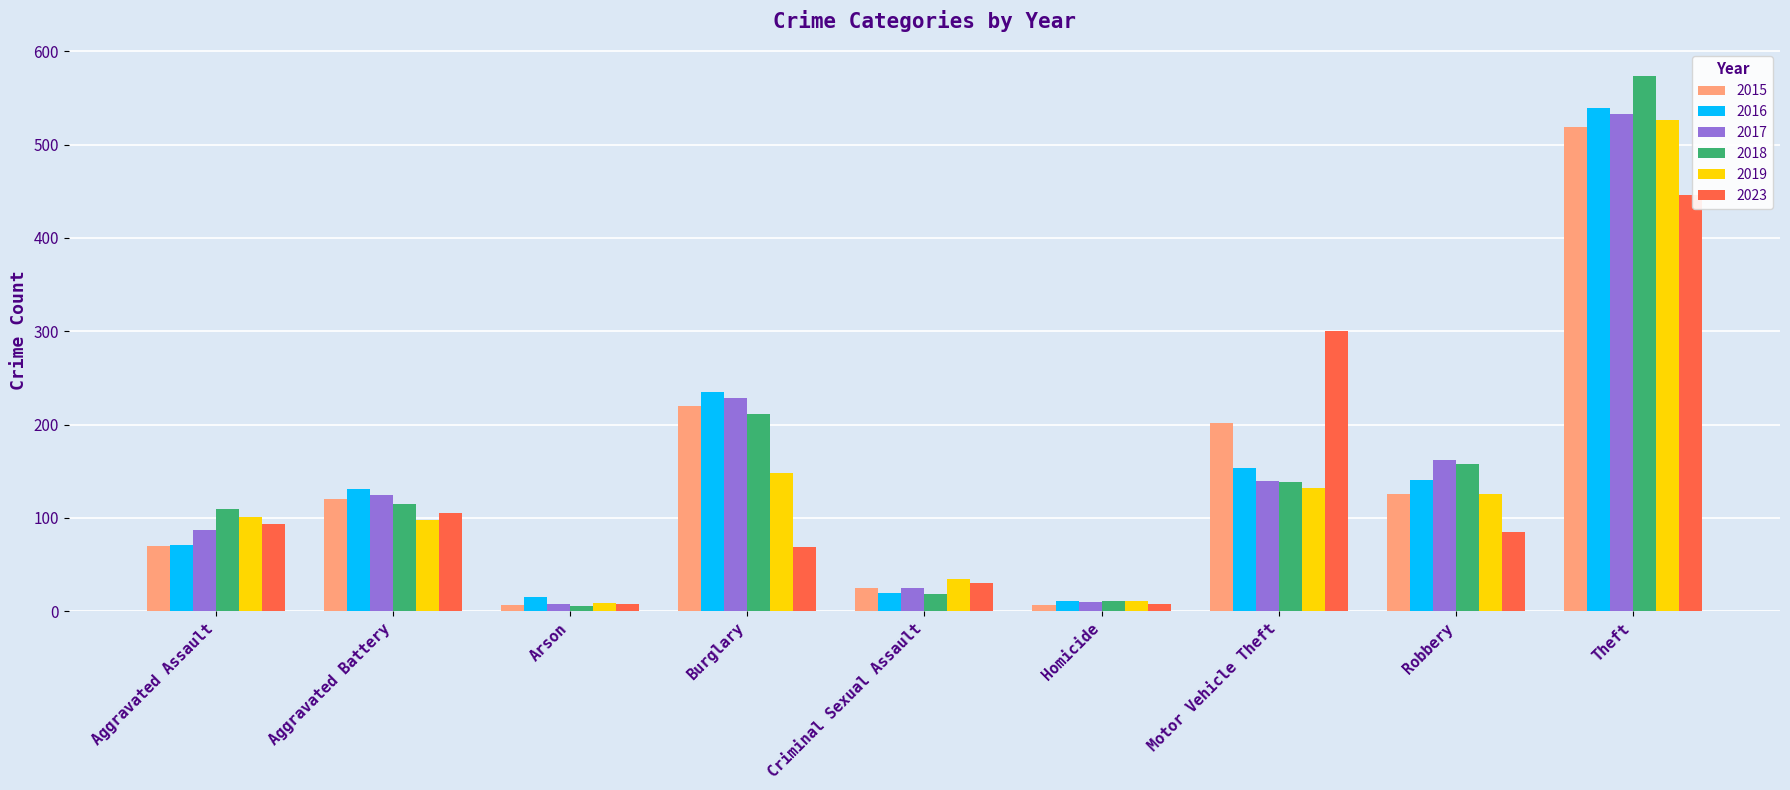

What are all the series names shown in the legend?

2015, 2016, 2017, 2018, 2019, 2023